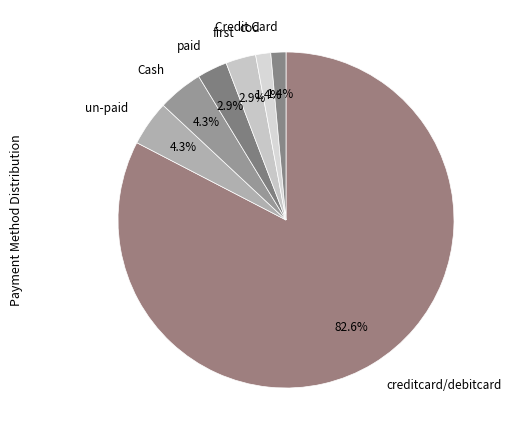

Which category has the biggest portion of the pie?

creditcard/debitcard